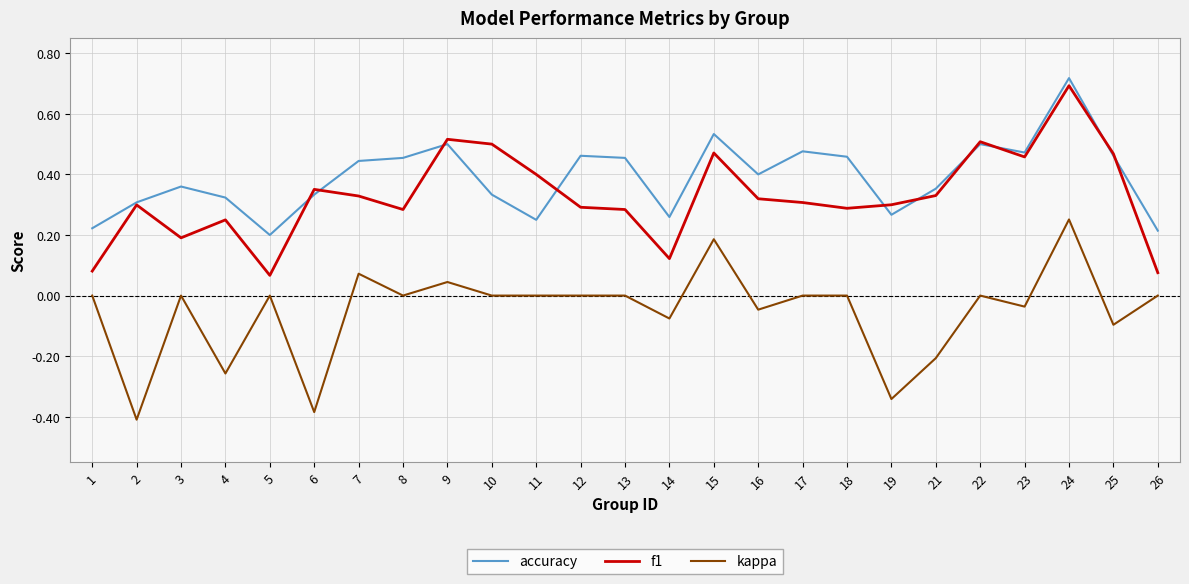

Does the chart have visible grid lines?

Yes